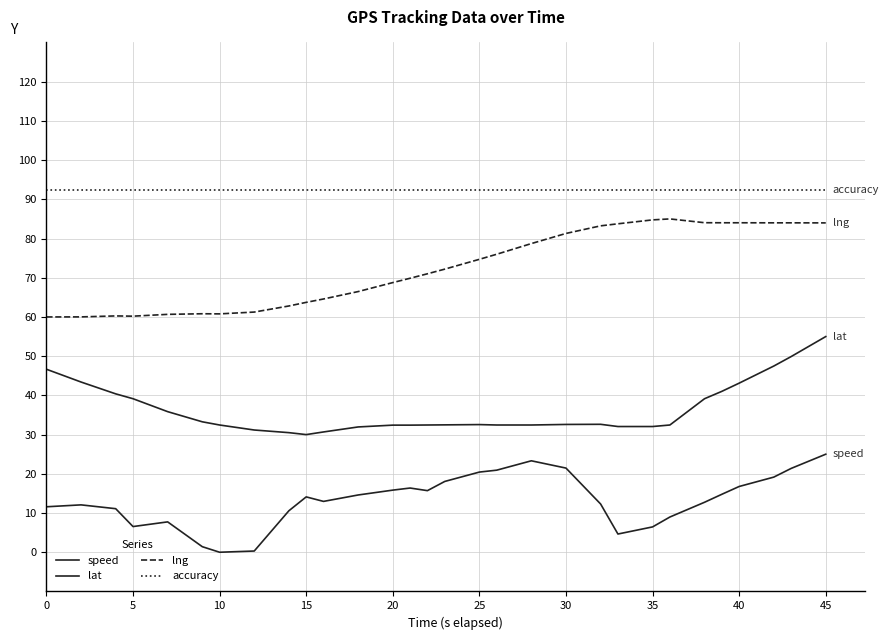

List the series in order of their peak value, lowest first.

speed, lat, lng, accuracy